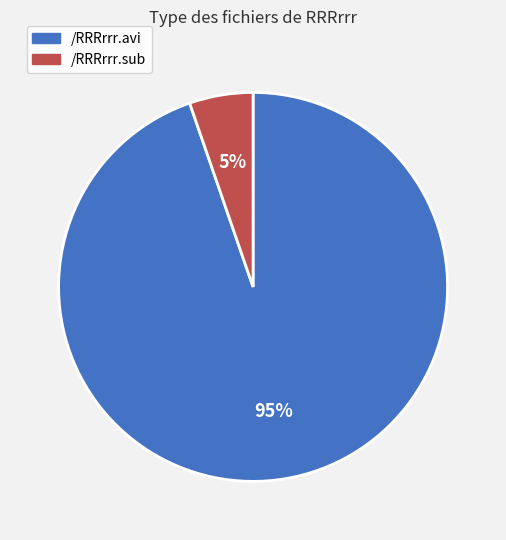

Rank the categories by value from highest to lowest.

/RRRrrr.avi, /RRRrrr.sub